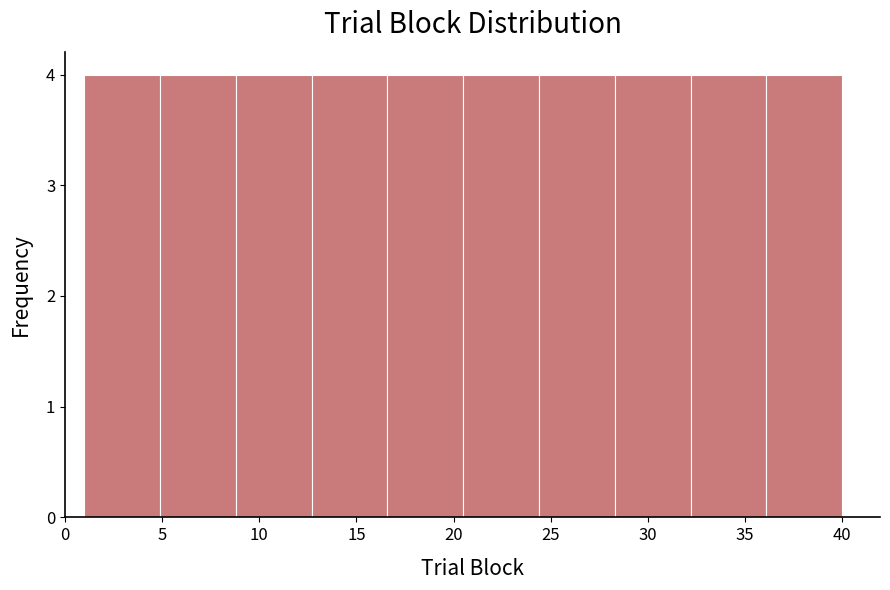

What is the height of the bar covering 1.0 to 4.9 on the x-axis? Neither the bar edges nor the heights are printed on the chart, so give them approximately, as read against the axes.

4